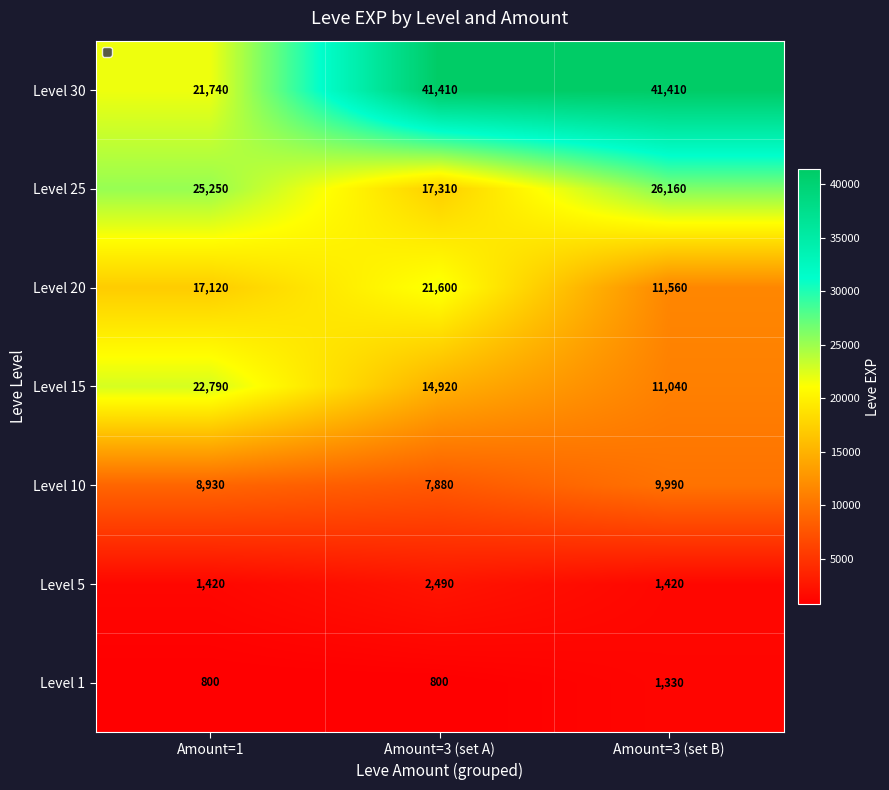

How many Level 1 values are between 800 and 1330?

3